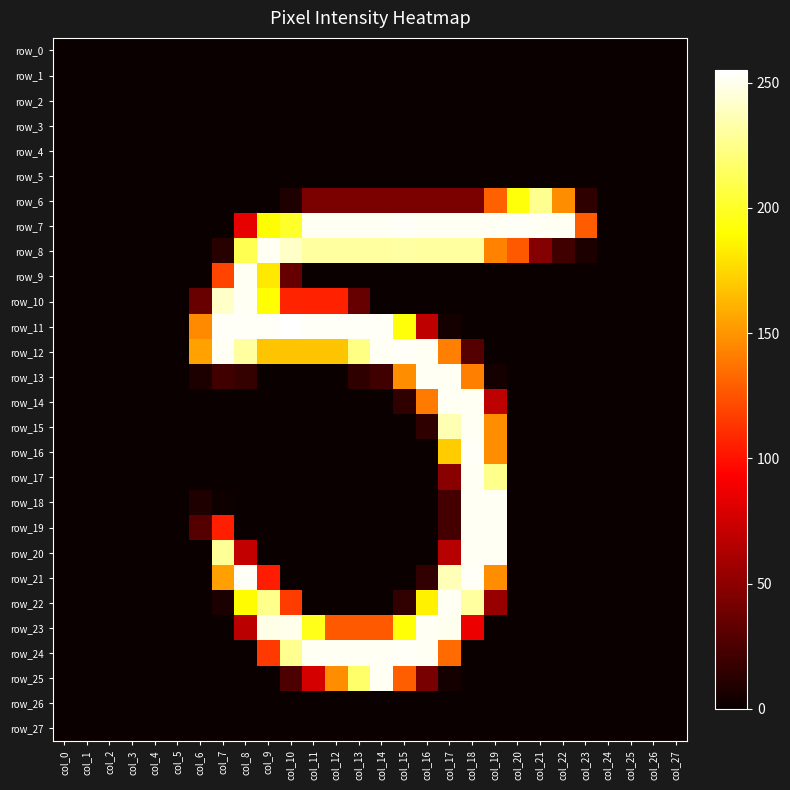

Reading left to right, transcribe all the data shown in this chart.

row_0: 0	0	0	0	0	0	0	0	0	0	0	0	0	0	0	0	0	0	0	0	0	0	0	0	0	0	0	0
row_1: 0	0	0	0	0	0	0	0	0	0	0	0	0	0	0	0	0	0	0	0	0	0	0	0	0	0	0	0
row_2: 0	0	0	0	0	0	0	0	0	0	0	0	0	0	0	0	0	0	0	0	0	0	0	0	0	0	0	0
row_3: 0	0	0	0	0	0	0	0	0	0	0	0	0	0	0	0	0	0	0	0	0	0	0	0	0	0	0	0
row_4: 0	0	0	0	0	0	0	0	0	0	0	0	0	0	0	0	0	0	0	0	0	0	0	0	0	0	0	0
row_5: 0	0	0	0	0	0	0	0	0	0	0	0	0	0	0	0	0	0	0	0	0	0	0	0	0	0	0	0
row_6: 0	0	0	0	0	0	0	0	0	0	8	43	43	43	43	43	43	43	43	130	193	227	147	14	0	0	0	0
row_7: 0	0	0	0	0	0	0	0	84	190	201	252	252	252	252	253	252	252	252	252	253	252	252	128	0	0	0	0
row_8: 0	0	0	0	0	0	0	11	211	252	241	231	231	231	231	232	231	231	231	143	127	47	21	7	0	0	0	0
row_9: 0	0	0	0	0	0	0	119	252	182	35	0	0	0	0	0	0	0	0	0	0	0	0	0	0	0	0	0
row_10: 0	0	0	0	0	0	36	241	252	191	107	106	106	35	0	0	0	0	0	0	0	0	0	0	0	0	0	0
row_11: 0	0	0	0	0	0	146	253	253	253	255	253	253	253	253	193	69	4	0	0	0	0	0	0	0	0	0	0
row_12: 0	0	0	0	0	0	155	252	231	168	168	168	168	224	252	253	252	142	28	0	0	0	0	0	0	0	0	0
row_13: 0	0	0	0	0	0	7	21	16	0	0	0	0	14	21	147	252	252	142	4	0	0	0	0	0	0	0	0
row_14: 0	0	0	0	0	0	0	0	0	0	0	0	0	0	0	14	140	252	252	68	0	0	0	0	0	0	0	0
row_15: 0	0	0	0	0	0	0	0	0	0	0	0	0	0	0	0	14	236	252	147	0	0	0	0	0	0	0	0
row_16: 0	0	0	0	0	0	0	0	0	0	0	0	0	0	0	0	0	171	253	147	0	0	0	0	0	0	0	0
row_17: 0	0	0	0	0	0	0	0	0	0	0	0	0	0	0	0	0	48	252	226	0	0	0	0	0	0	0	0
row_18: 0	0	0	0	0	0	8	2	0	0	0	0	0	0	0	0	0	22	252	252	0	0	0	0	0	0	0	0
row_19: 0	0	0	0	0	0	28	105	0	0	0	0	0	0	0	0	0	22	252	252	0	0	0	0	0	0	0	0
row_20: 0	0	0	0	0	0	0	229	70	0	0	0	0	0	0	0	0	66	252	252	0	0	0	0	0	0	0	0
row_21: 0	0	0	0	0	0	0	154	253	104	0	0	0	0	0	0	15	237	253	147	0	0	0	0	0	0	0	0
row_22: 0	0	0	0	0	0	0	6	189	226	116	0	0	0	0	15	185	252	231	54	0	0	0	0	0	0	0	0
row_23: 0	0	0	0	0	0	0	0	67	249	250	197	127	127	127	192	252	251	86	0	0	0	0	0	0	0	0	0
row_24: 0	0	0	0	0	0	0	0	0	115	227	252	252	252	252	253	252	134	0	0	0	0	0	0	0	0	0	0
row_25: 0	0	0	0	0	0	0	0	0	0	25	77	147	217	252	129	42	4	0	0	0	0	0	0	0	0	0	0
row_26: 0	0	0	0	0	0	0	0	0	0	0	0	0	0	0	0	0	0	0	0	0	0	0	0	0	0	0	0
row_27: 0	0	0	0	0	0	0	0	0	0	0	0	0	0	0	0	0	0	0	0	0	0	0	0	0	0	0	0